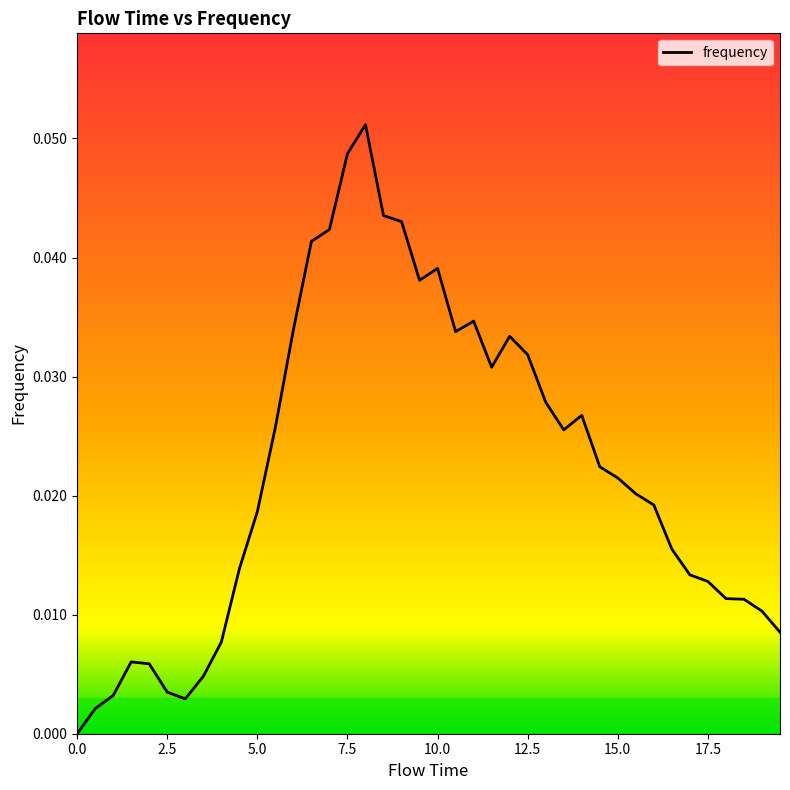

The chart shows a value of 0.1 at 7.5. True or false?

False